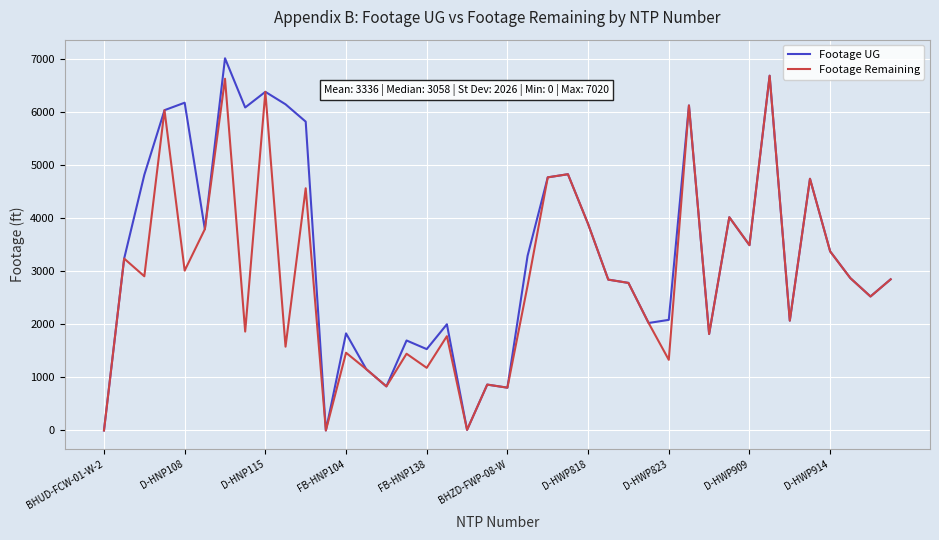

What is the greatest value displayed?

7020